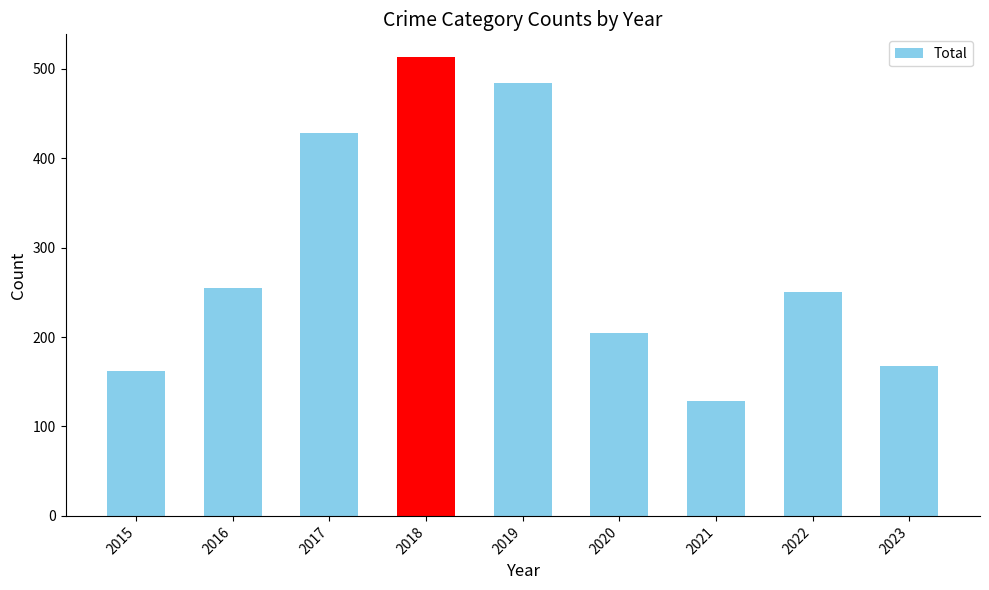

Reading left to right, list all the values displayed in this chart.

162	255	428	513	484	205	129	251	168